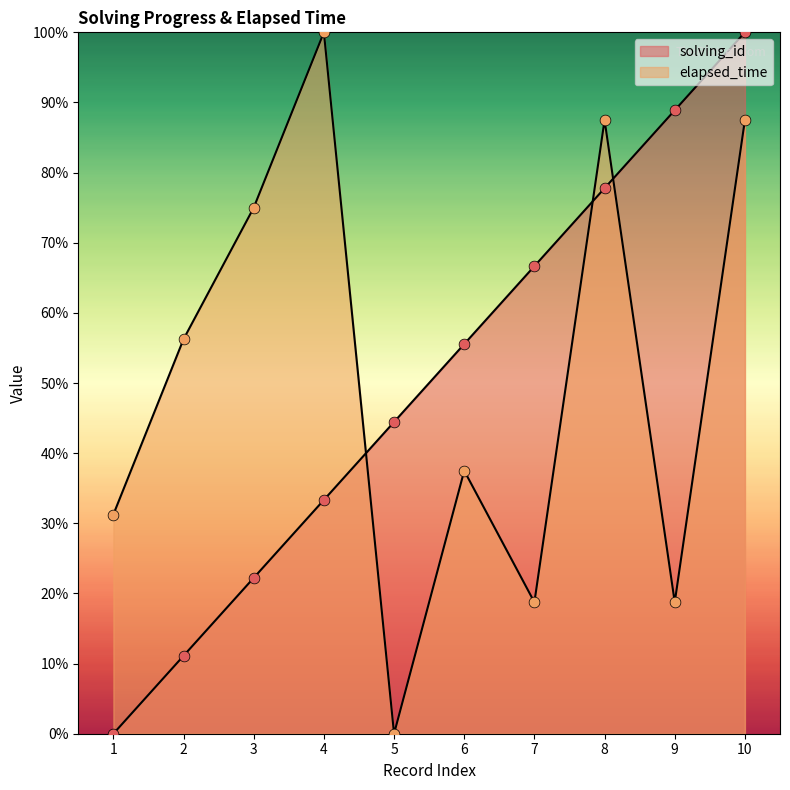

Is the value of solving_id at 9 greater than the value of elapsed_time at 4?

No